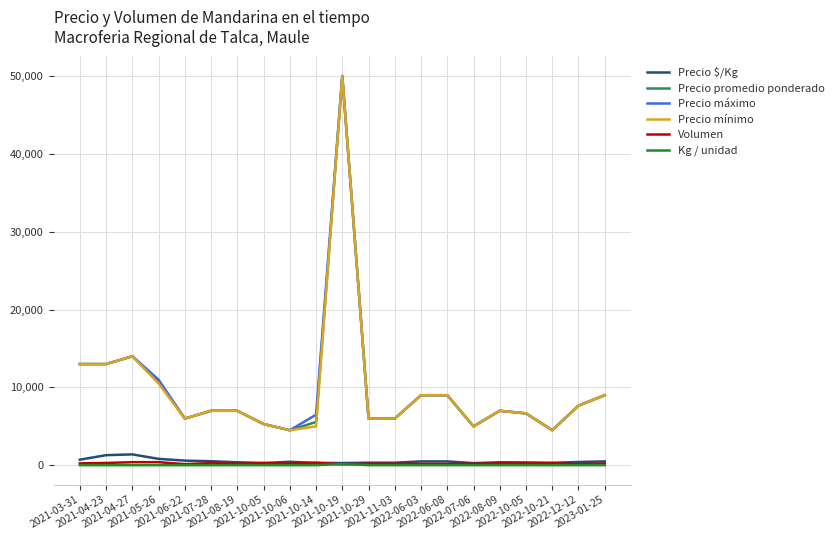

What is the lowest value of the Precio promedio ponderado series?

4500.0